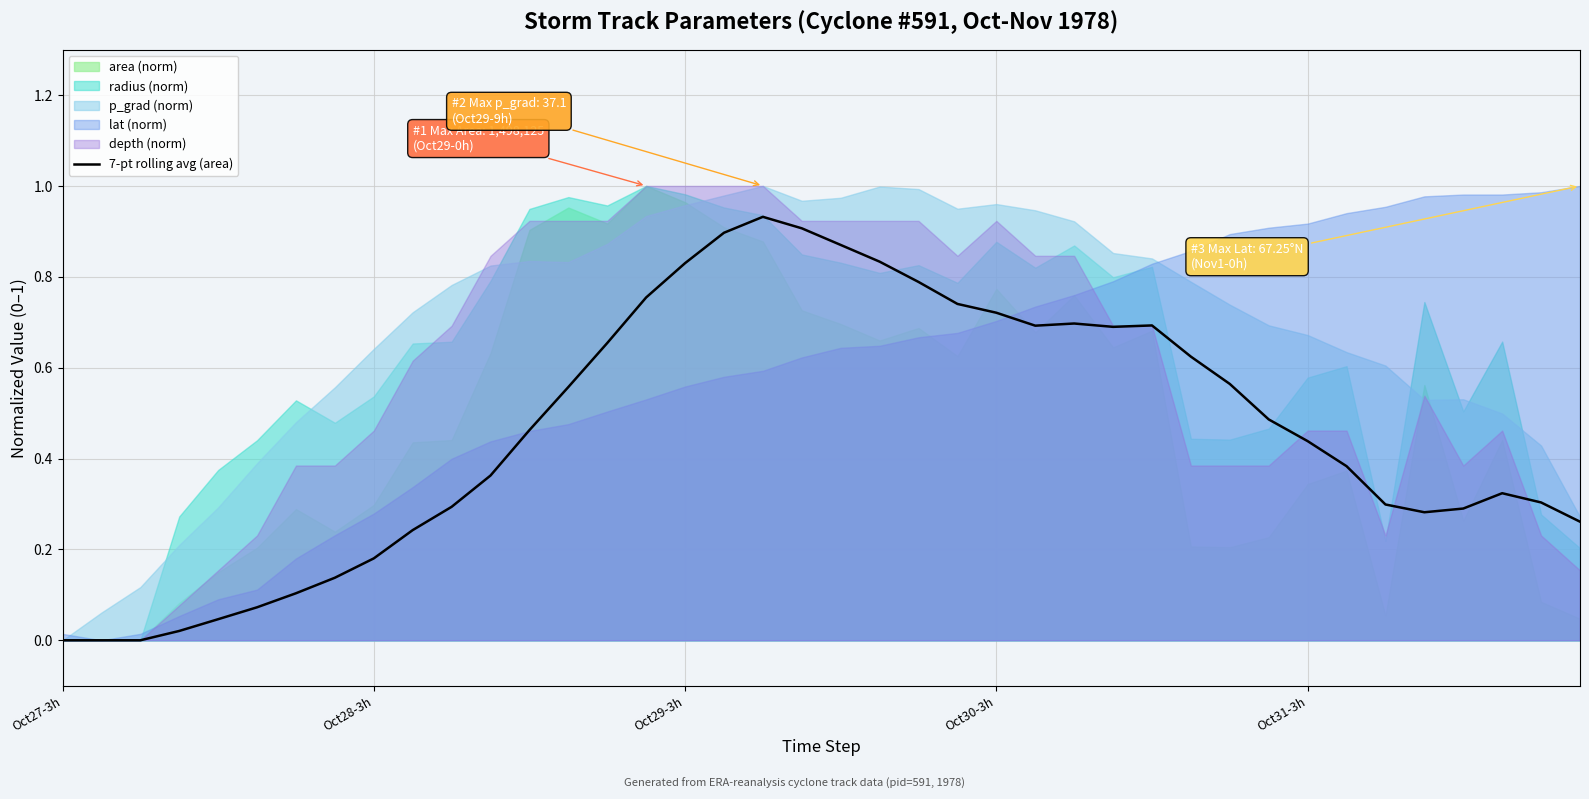

Where is the data nearest to the value 0?

Oct27-3h